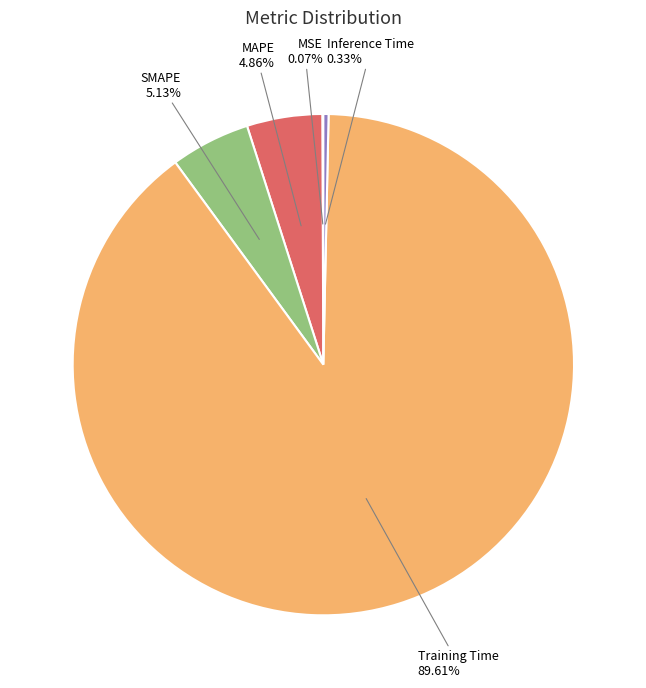

Does any single category account for the majority?

Yes